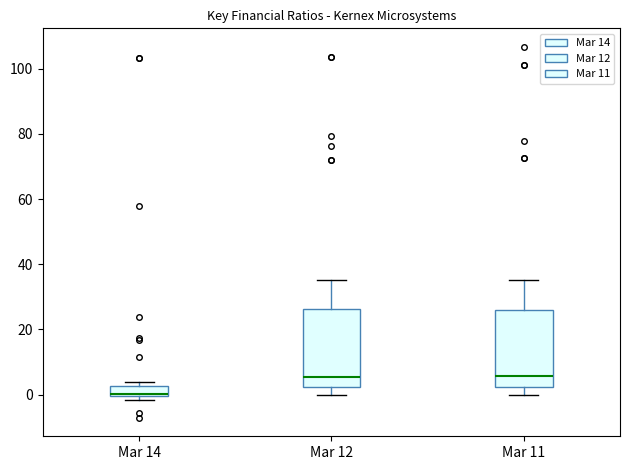

Reading left to right, transcribe this box plot: for each box, give where its median line is, the range the box spans, and where its two whiskers end, as read against the y-axis. The values are not printed on the chart, so give them approximately, as read against the axis.

Mar 14: median 0 (just above the box's lower edge), box 0 to 2, whiskers -2 to 4
Mar 12: median 6, box 2 to 26, whiskers 0 to 36
Mar 11: median 6, box 2 to 26, whiskers 0 to 36